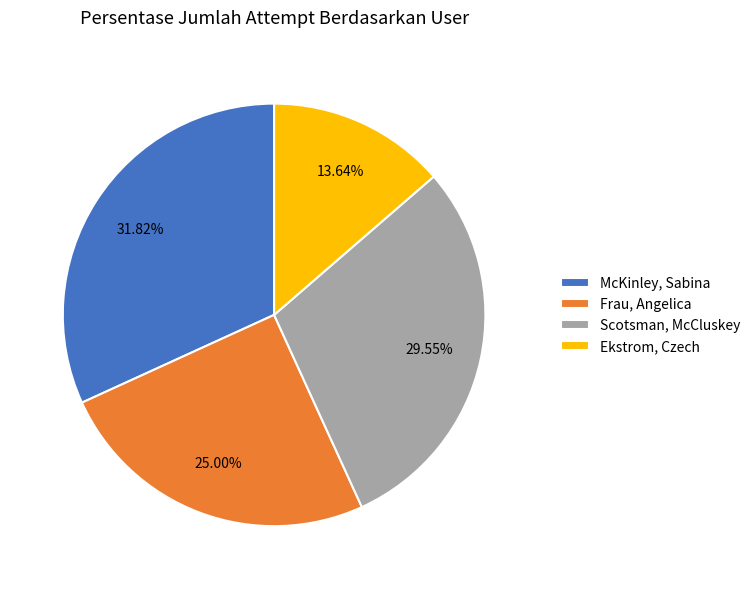

To the nearest percent, what is the combined percentage of McKinley, Sabina and Ekstrom, Czech?

45%